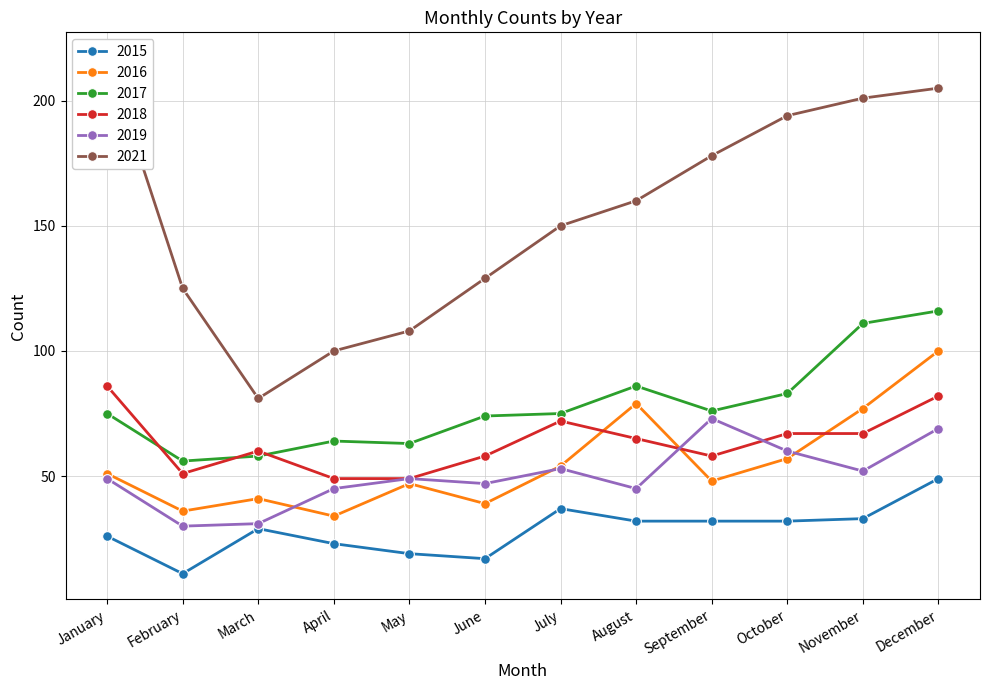

Is this an area chart (filled region under the line)?

No